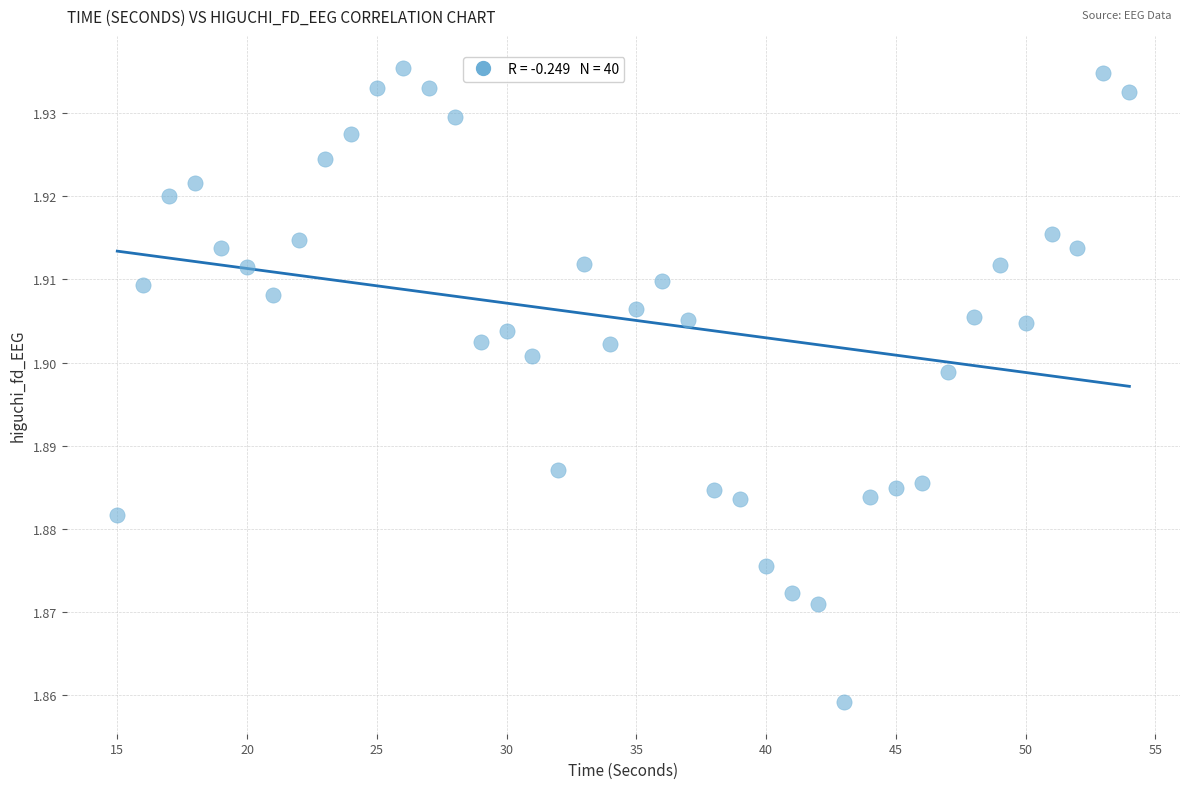

What is the range of X values (max minus min)?

39.0